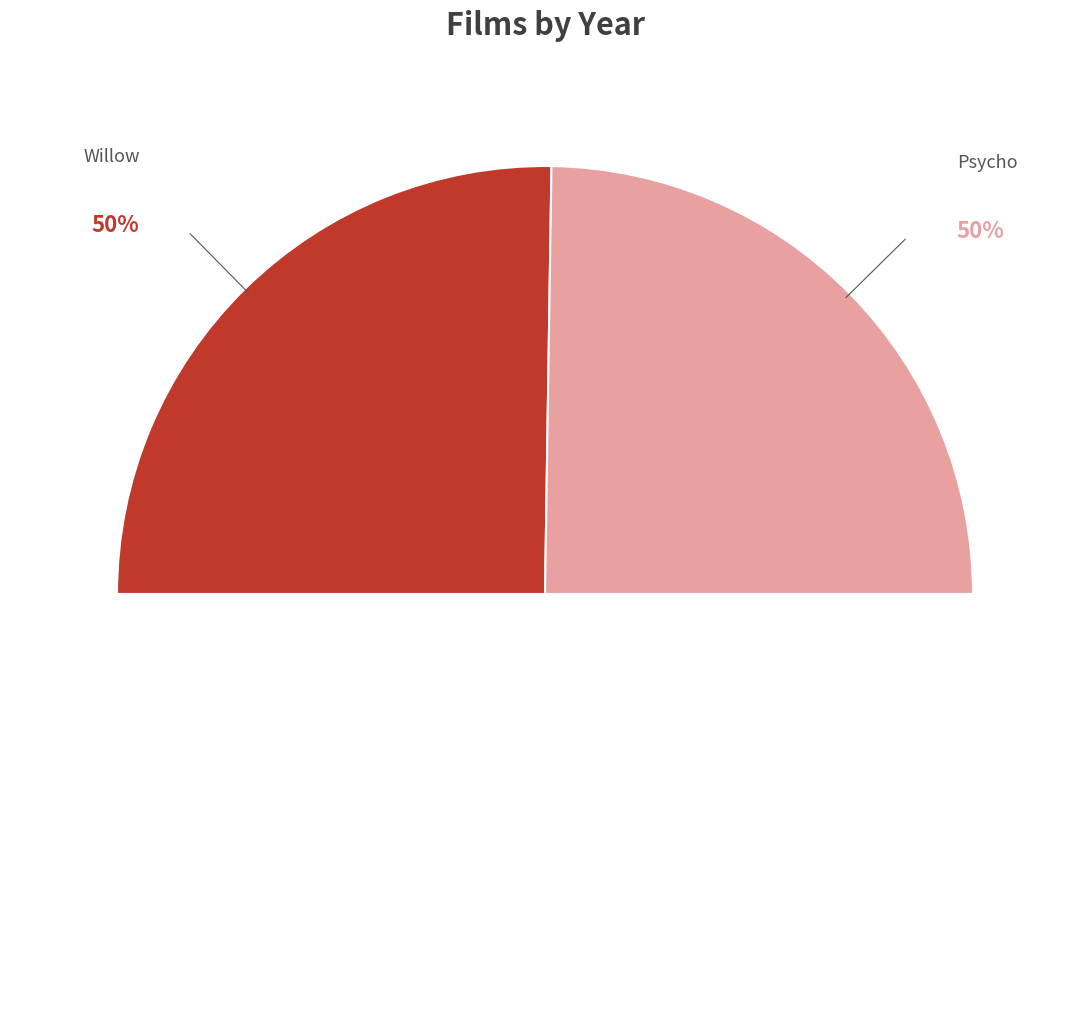

To the nearest percent, what percentage of the pie is Psycho?

50%